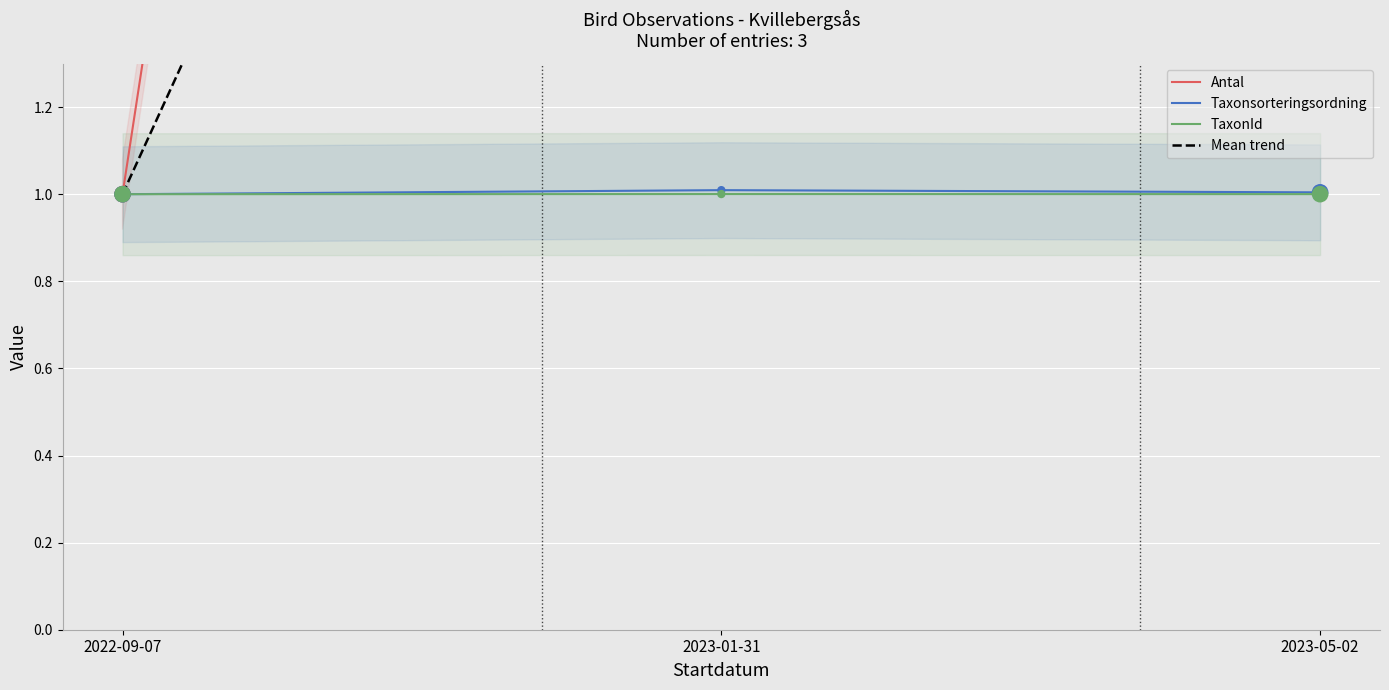

Which series reaches the maximum Y coordinate?

Antal